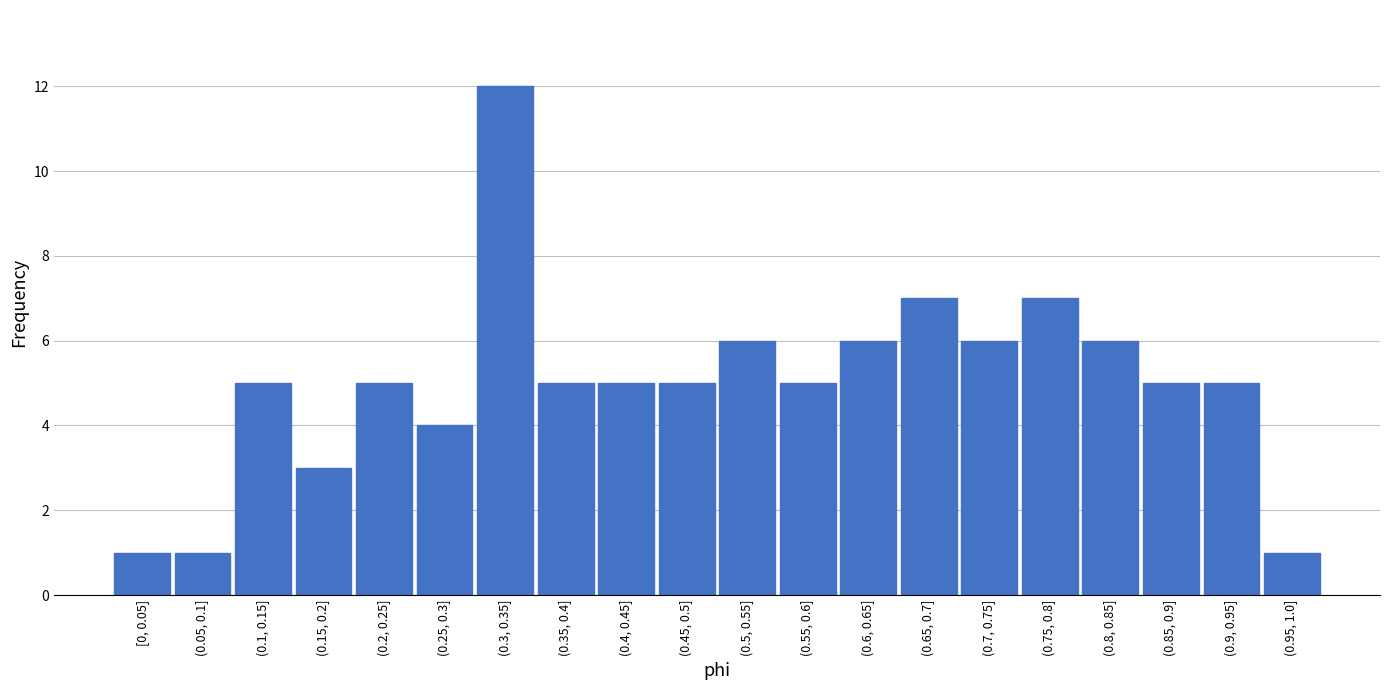

Reading right to left, what are all the values shown in this chart?

1	5	5	6	7	6	7	6	5	6	5	5	5	12	4	5	3	5	1	1